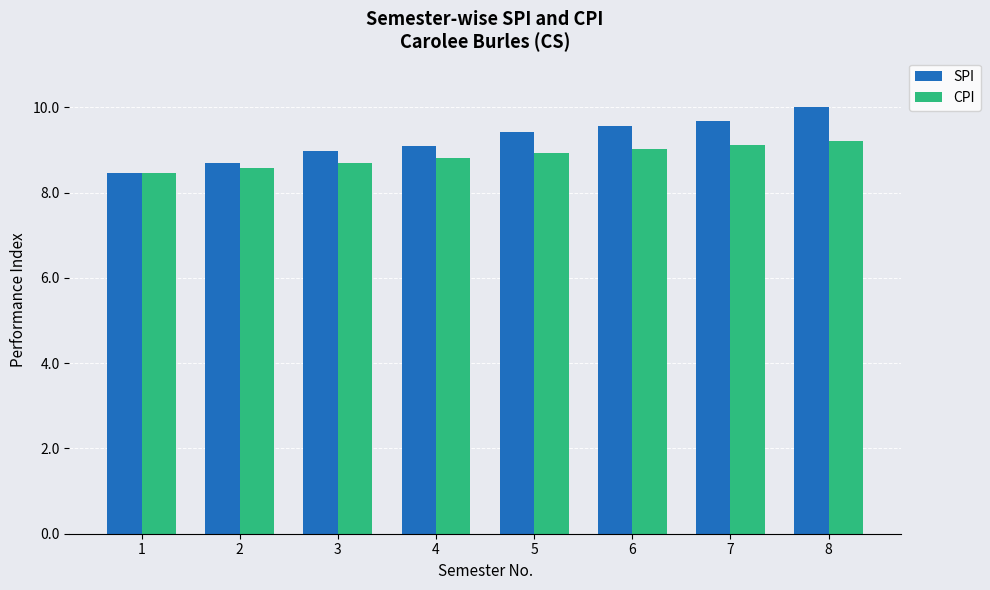

What is the spread (max minus min) of values at 8?

0.8